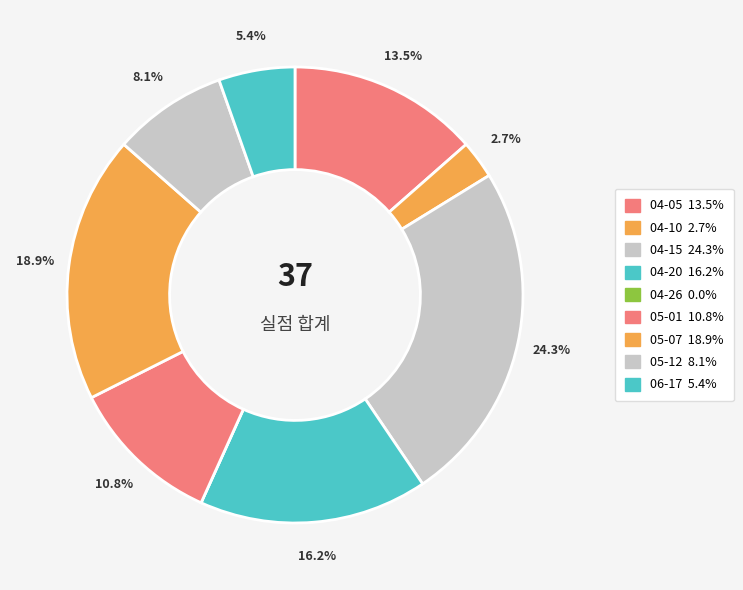

Is 04-10 the majority of the pie?

No